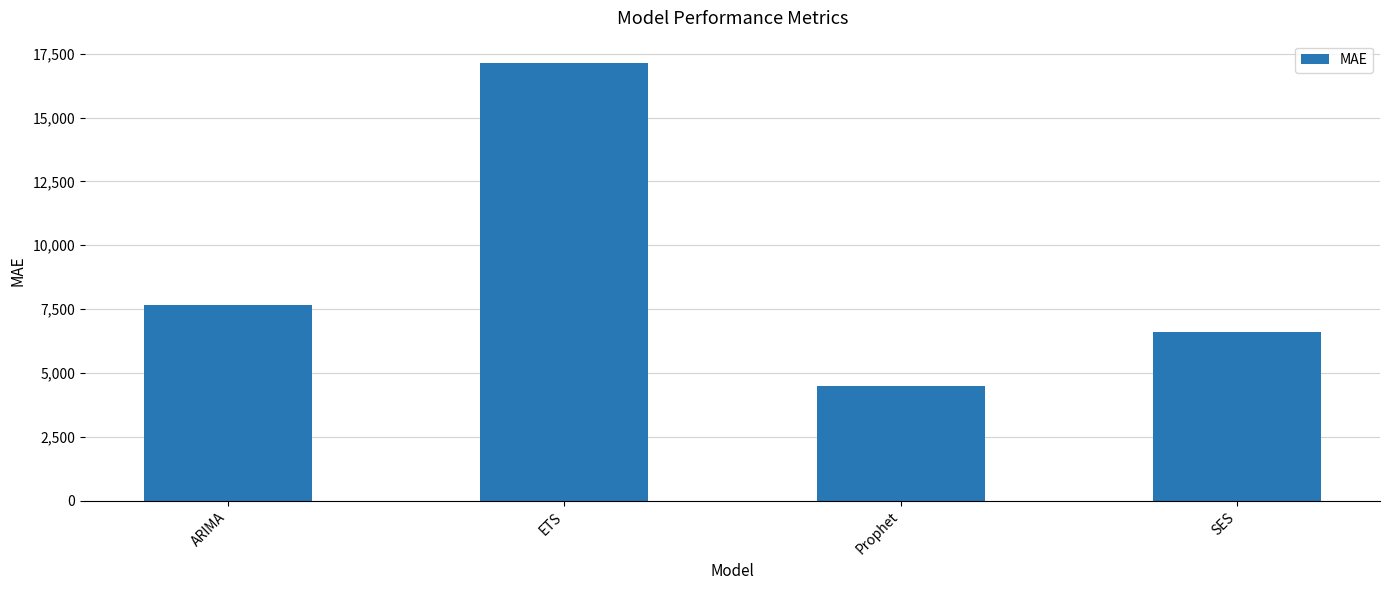

Which has a higher value, SES or Prophet?

SES